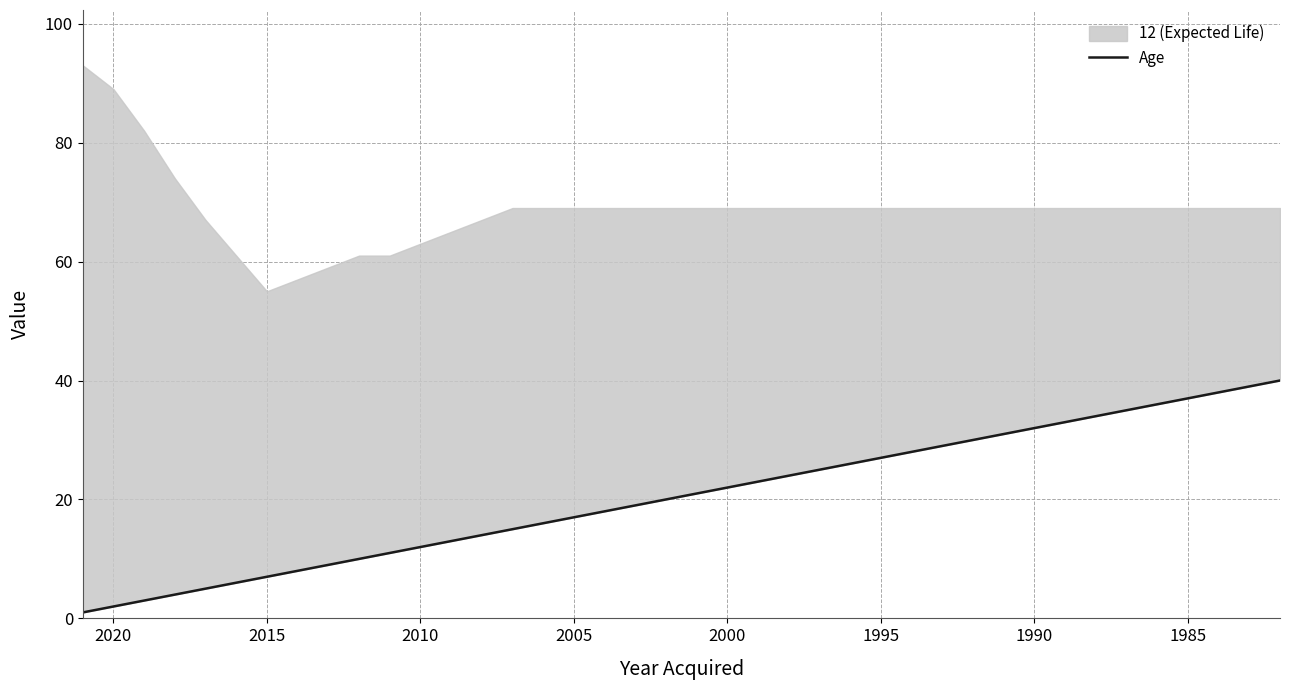

The chart shows a value of 22 at 2000. True or false?

True